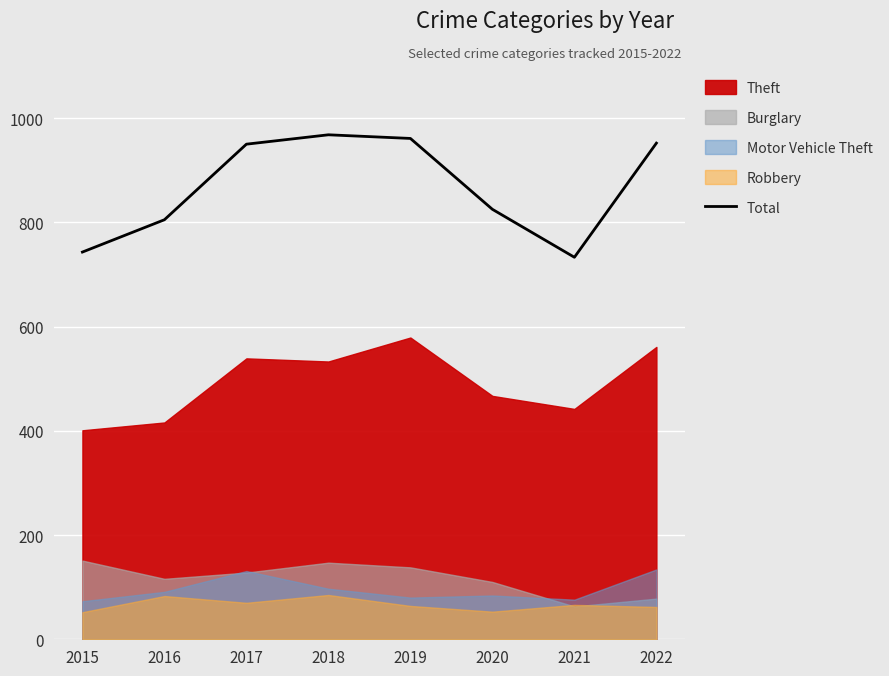

At which category does the chart reach its peak across all series?

2018